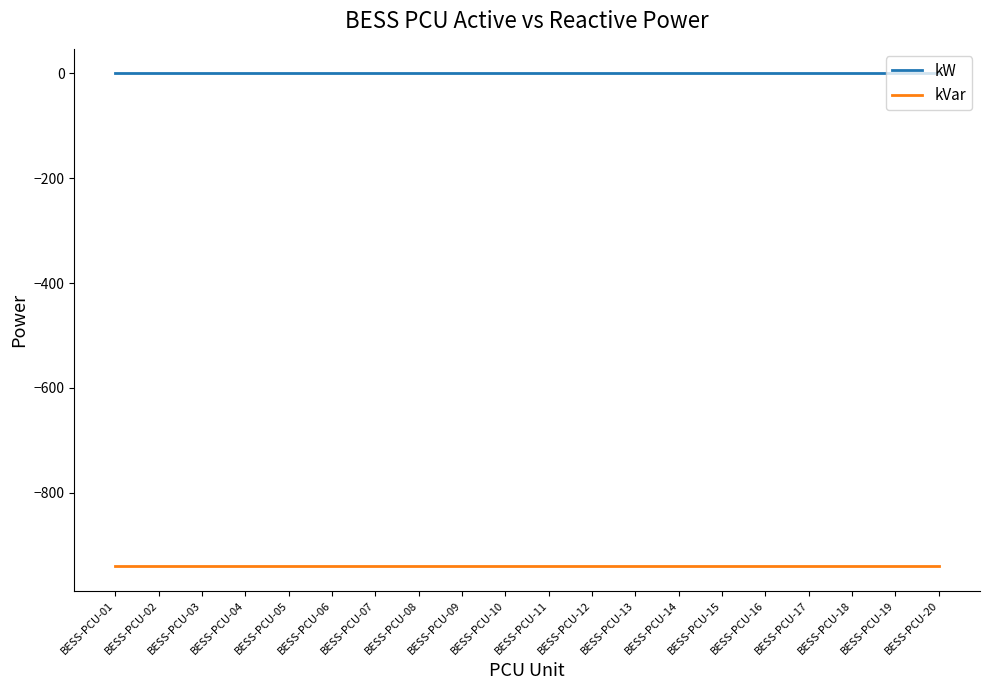

Which series has the largest total across all categories?

kW